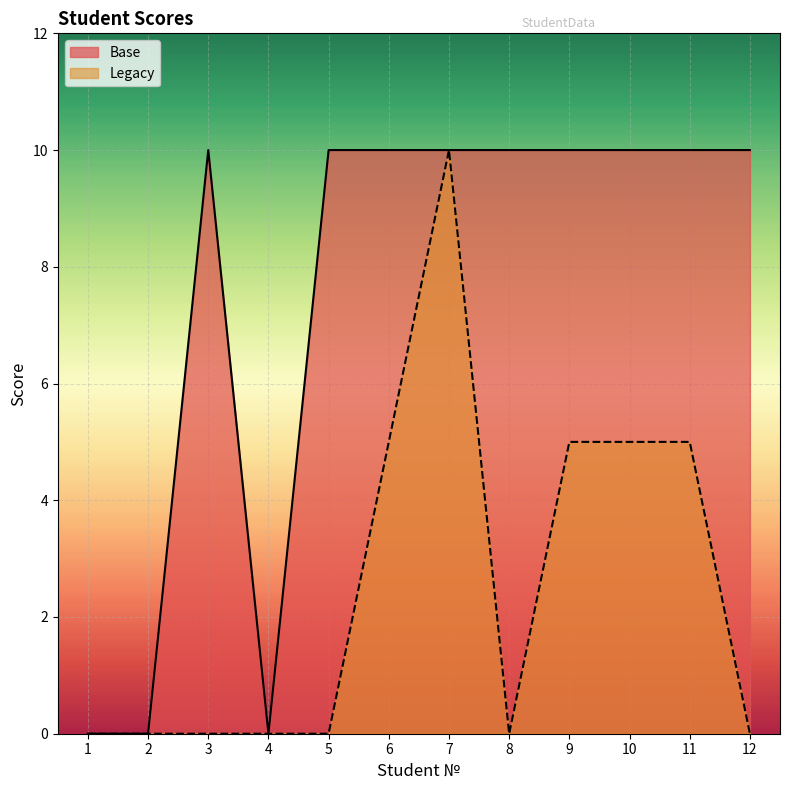

What is the total value across all series at 6?

15